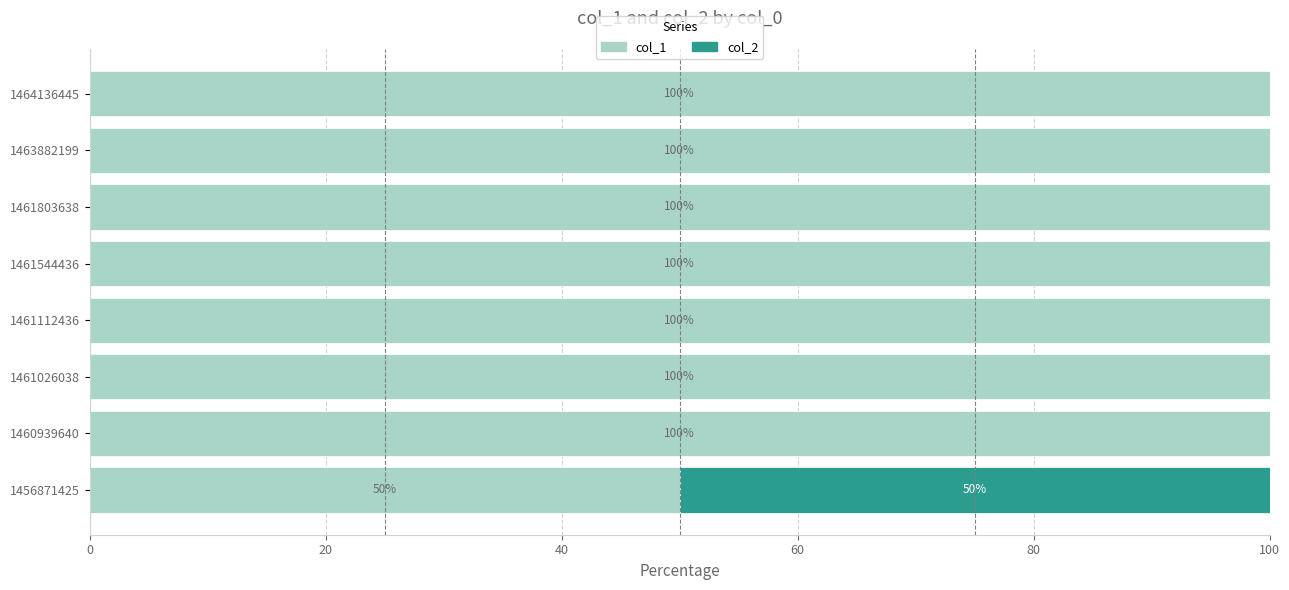

What is the sum of all col_1 values?

750